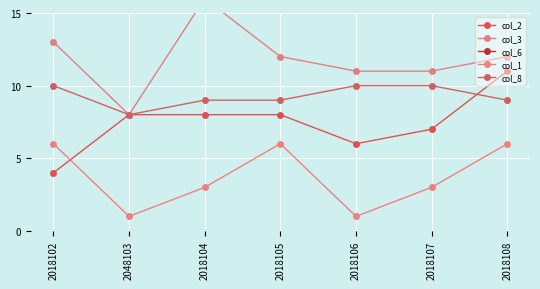

What is the sum of the col_3 values at 2048103 and 2018105?

20